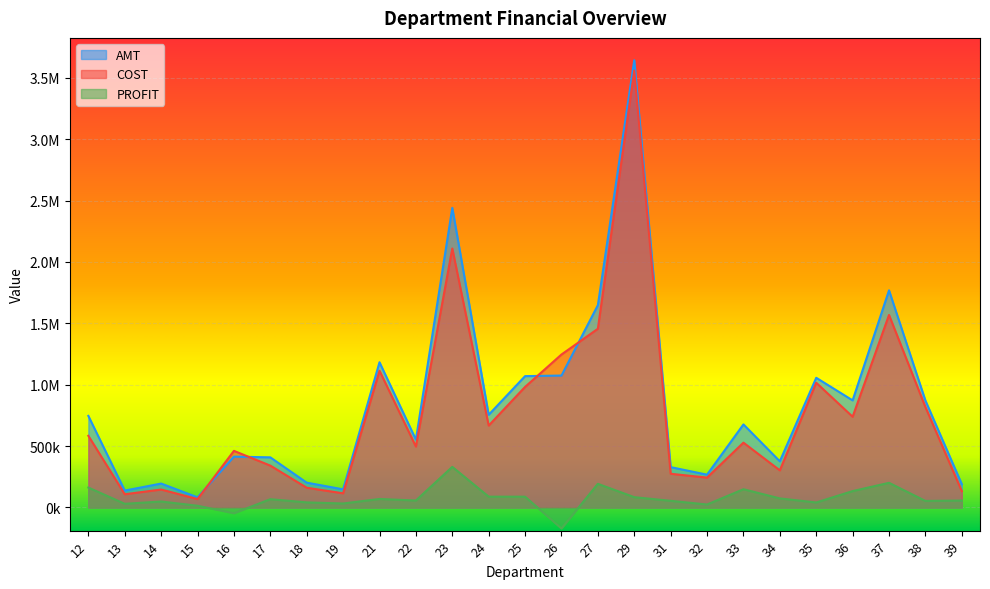

True or false: PROFIT and COST cross at least once.

False